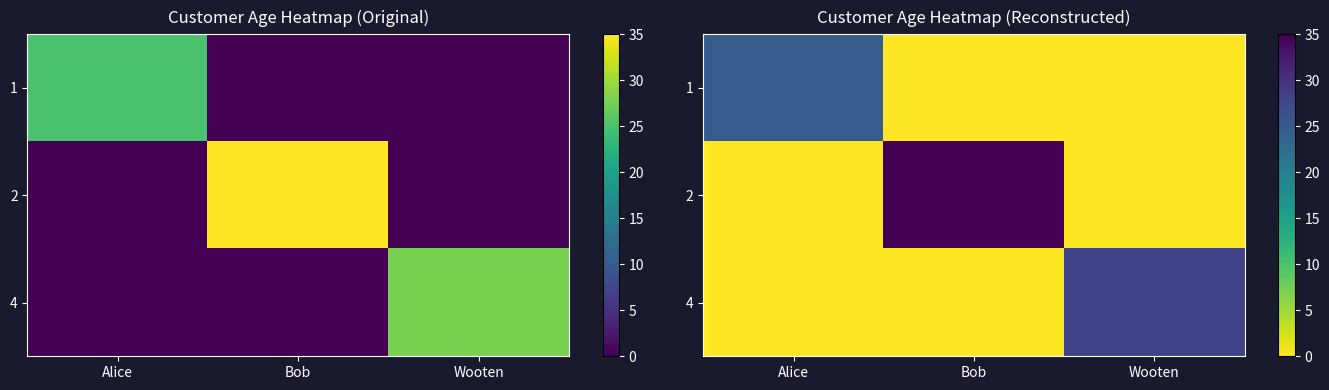

Rank the categories by 2 value from lowest to highest.

Alice, Wooten, Bob